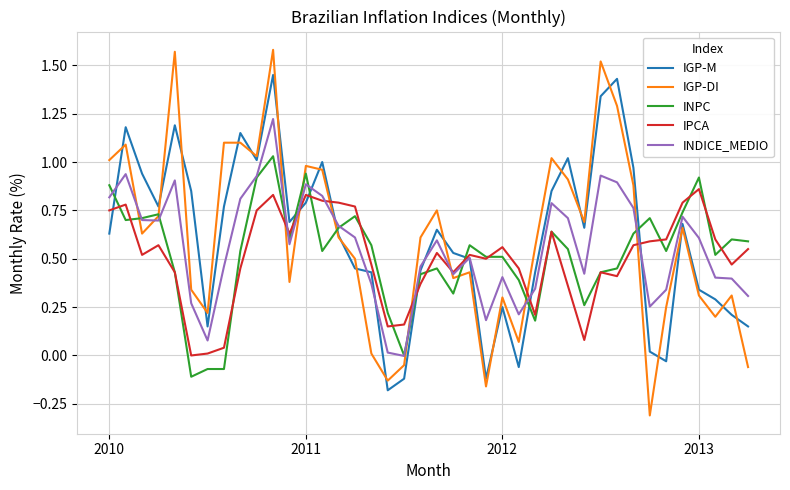

What is the lowest value of the IGP-DI series?

-0.3